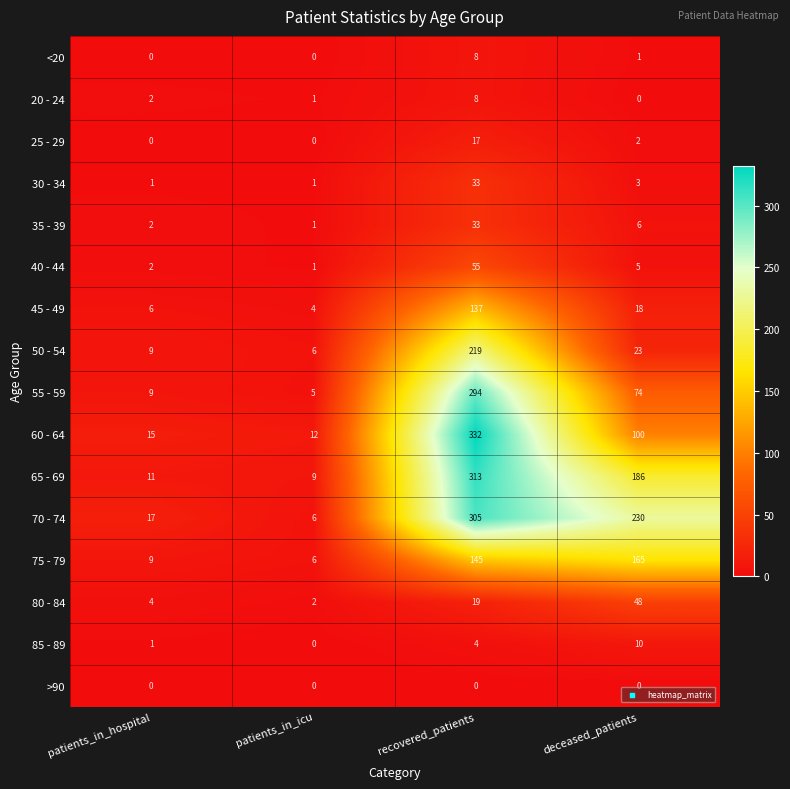

What is the total value across all series at patients_in_icu?

54